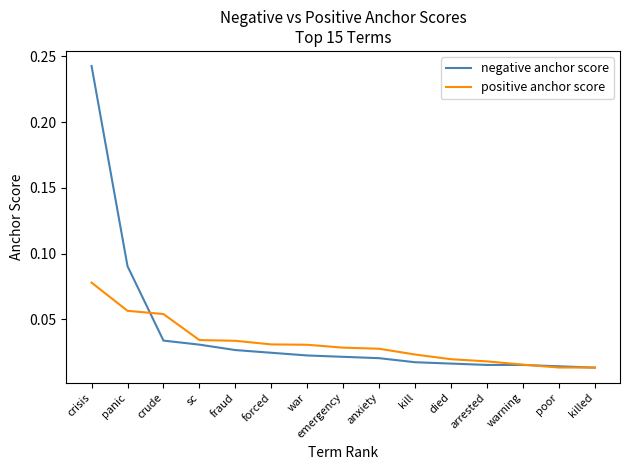

At which category is the sum across all series the highest?

crisis